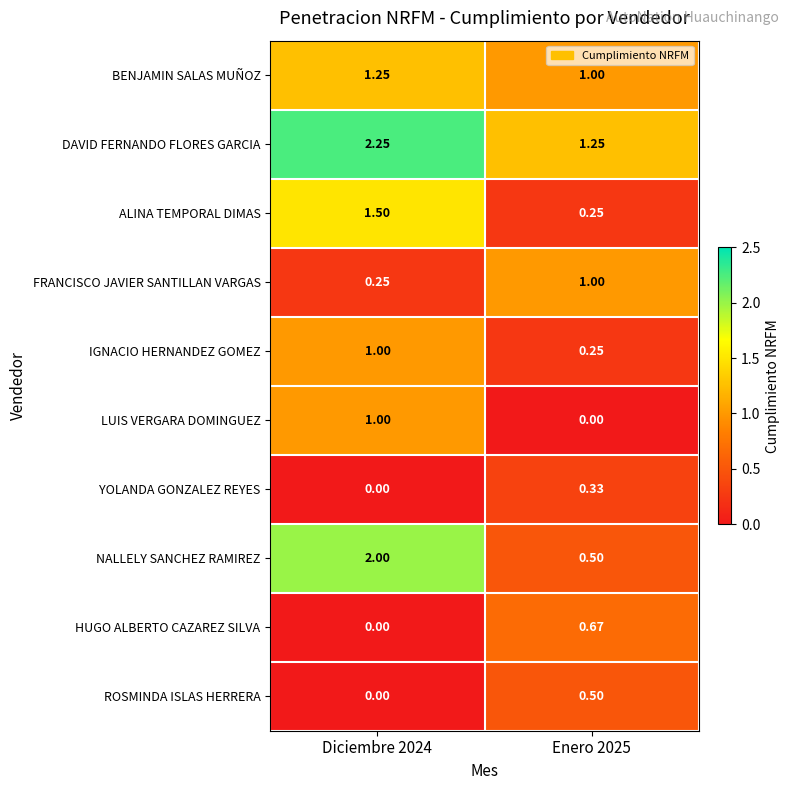

Which series changed the most between Diciembre 2024 and Enero 2025?

NALLELY SANCHEZ RAMIREZ